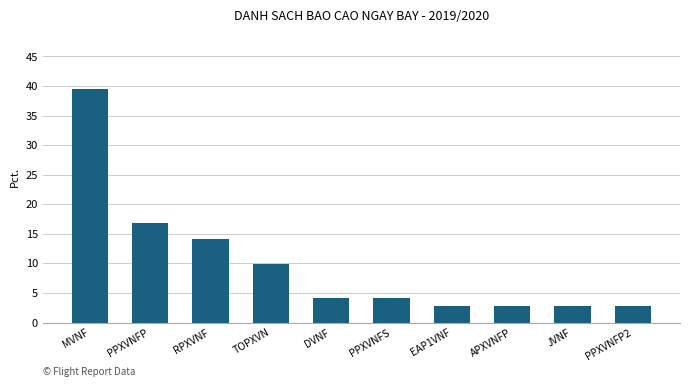

What is the label of the 5th bar from the left?

DVNF